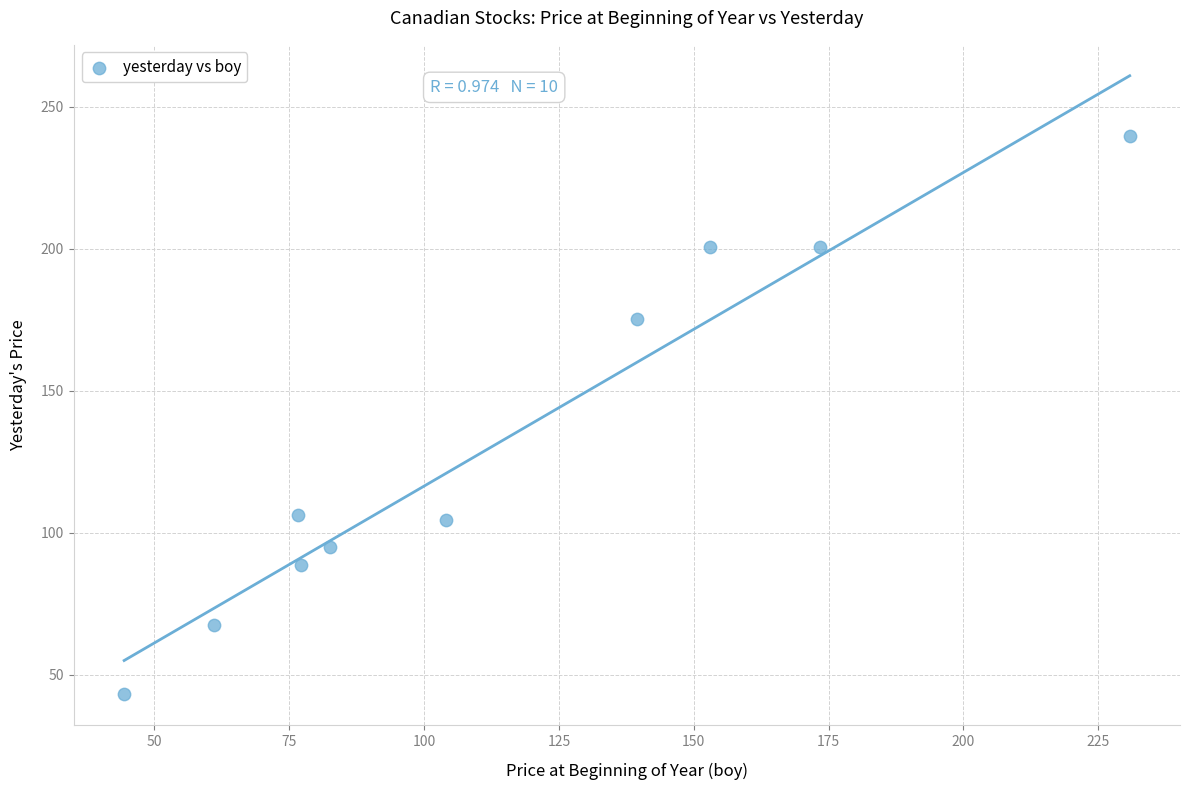

What is the average Y value?

132.2